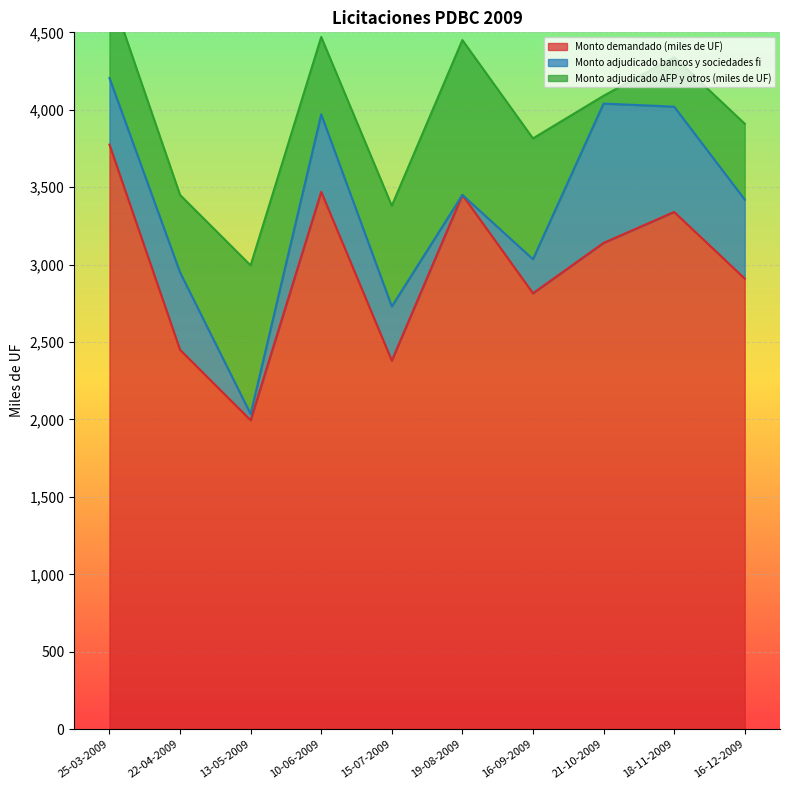

How many distinct data groups are displayed?

3